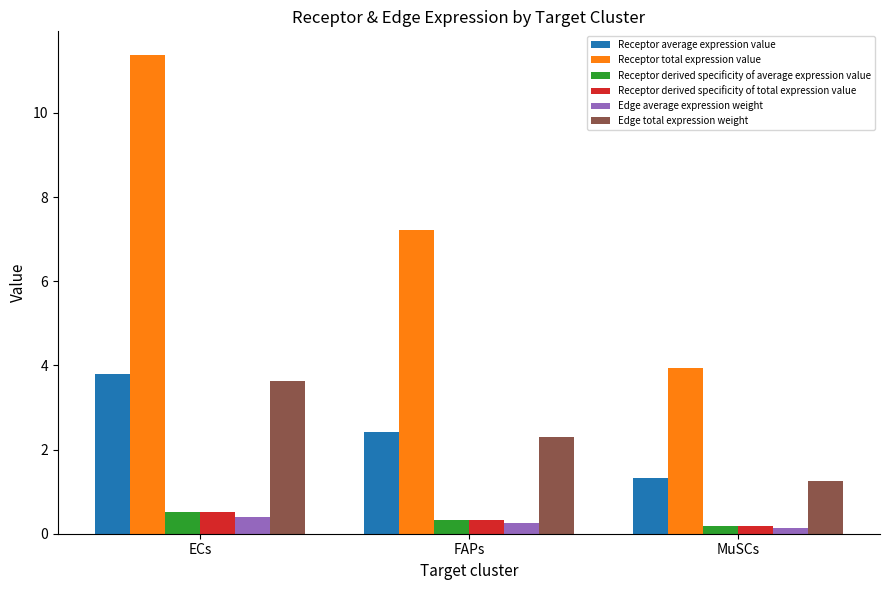

What is the difference between the second highest and minimum values in the Receptor derived specificity of average expression value series?

0.1